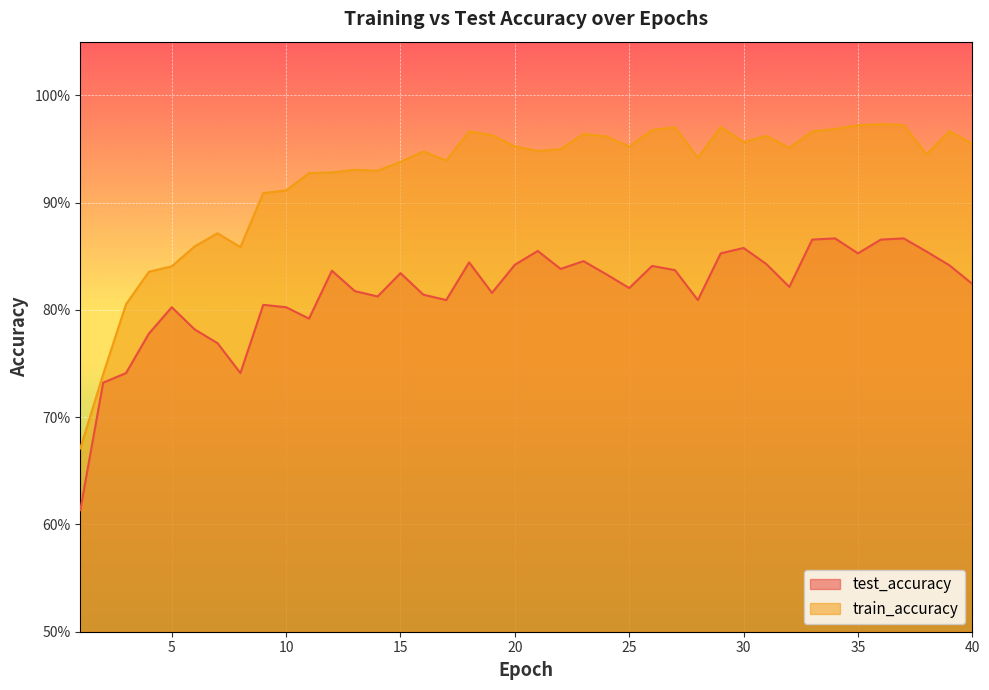

Is the value of test_accuracy at 27 greater than the value of train_accuracy at 40?

No